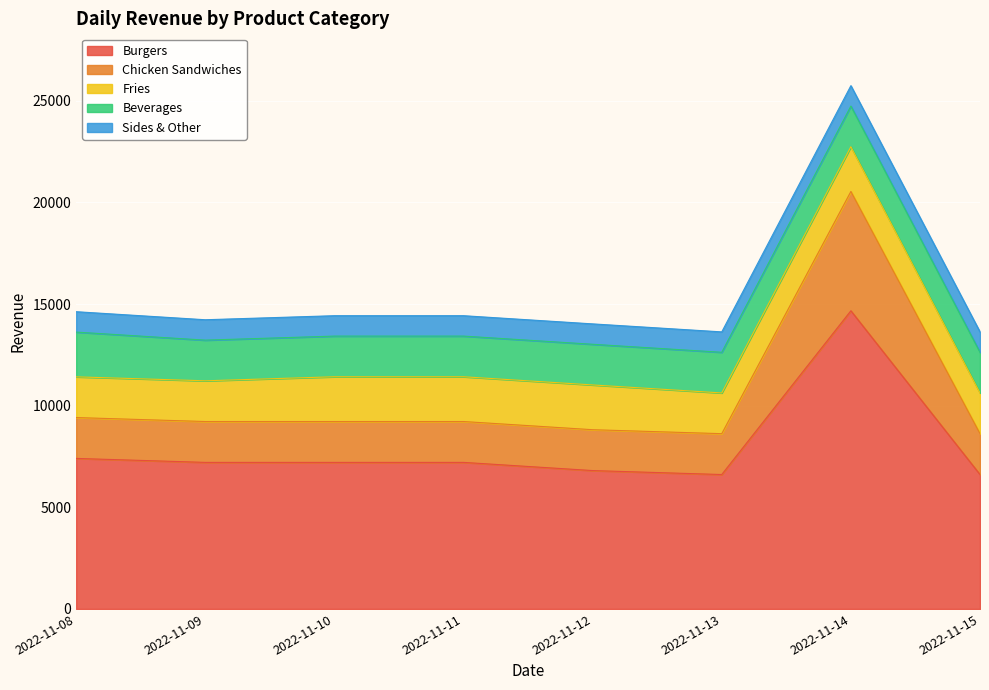

What is the spread (max minus min) of values at 2022-11-09?

6206.5